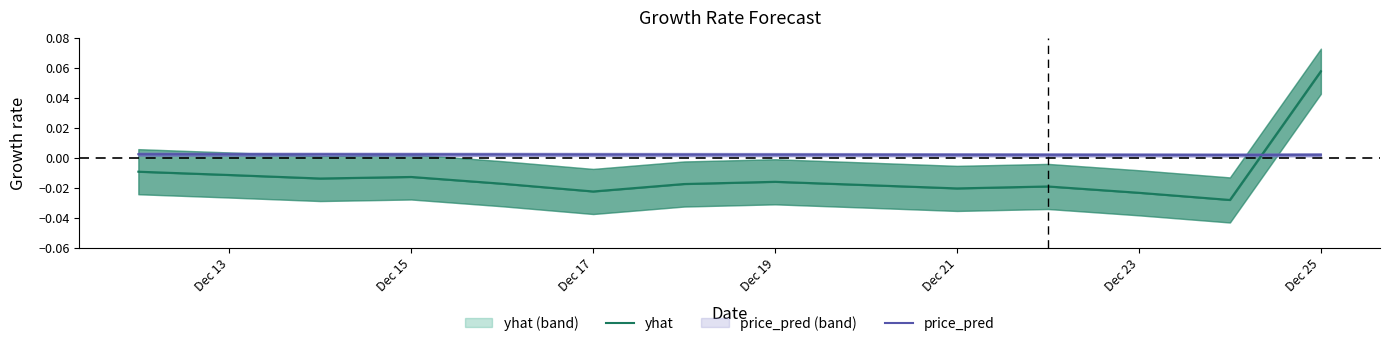

How many lines are shown in the chart?

2